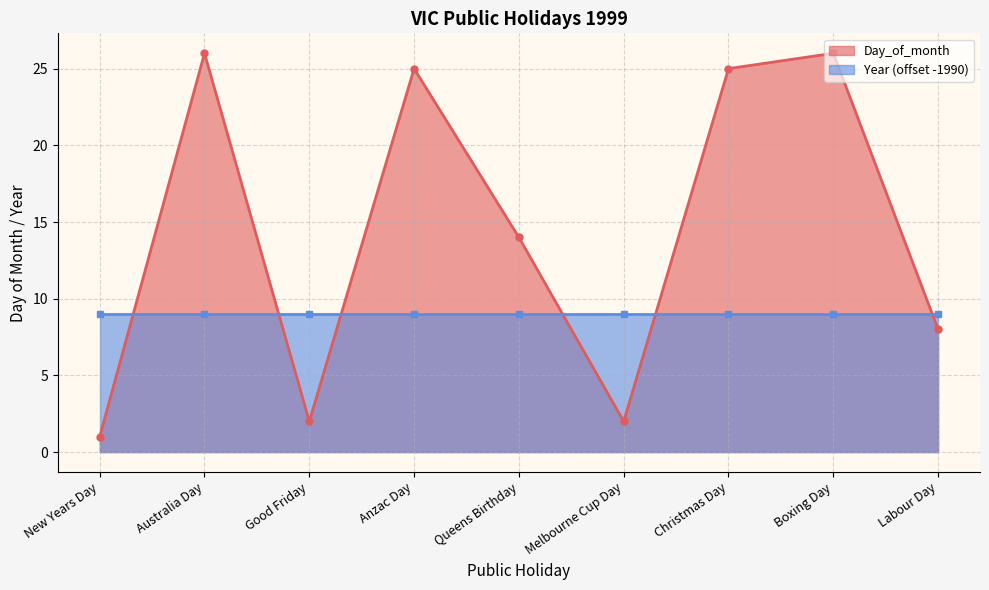

Which label corresponds to the largest value in the chart?

Australia Day